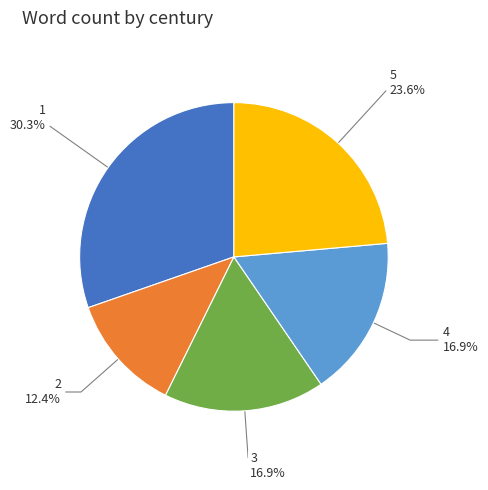

Is there a majority slice in this chart?

No